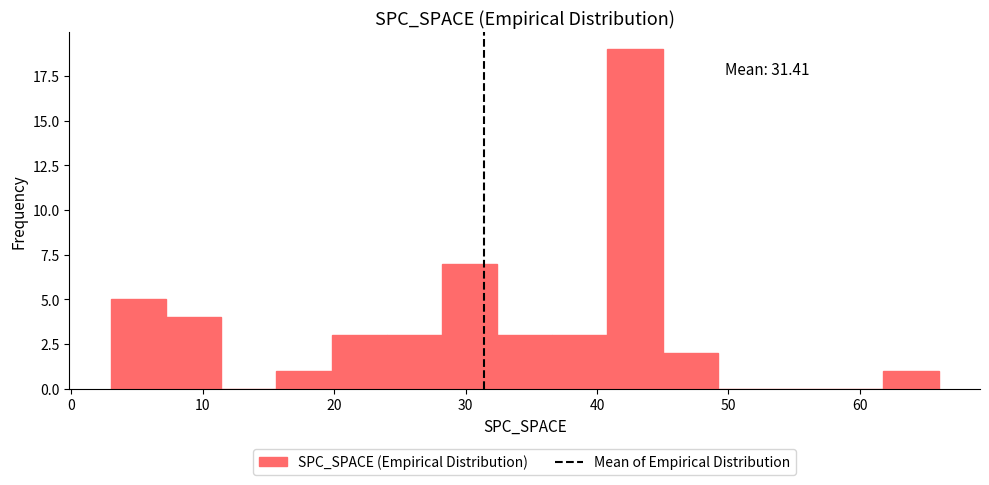

Over which range of the x-axis is the bar tallest?

40.8 to 45.0